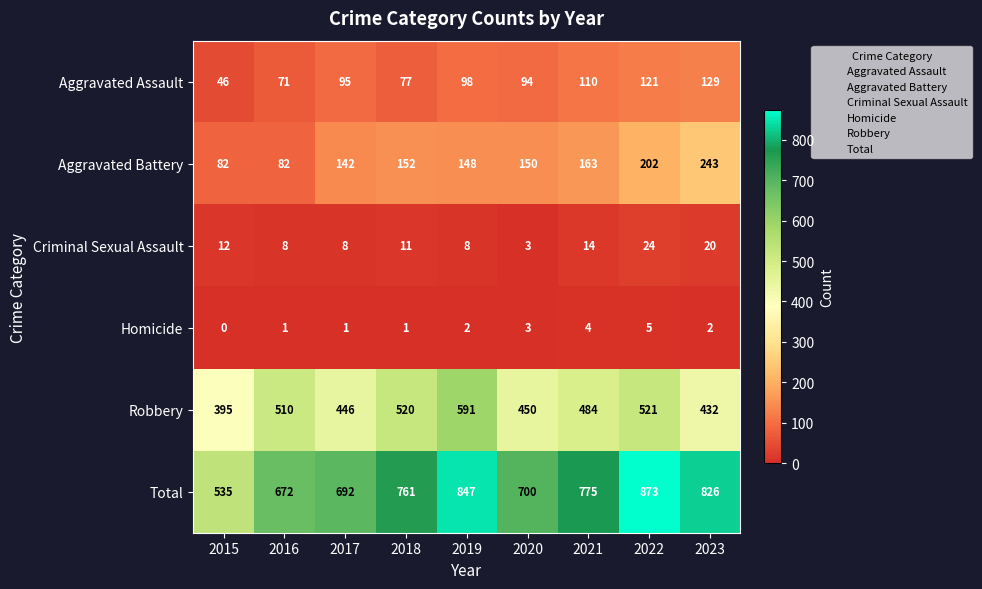

What value does the Total series have at 2016, to the nearest 50?

650